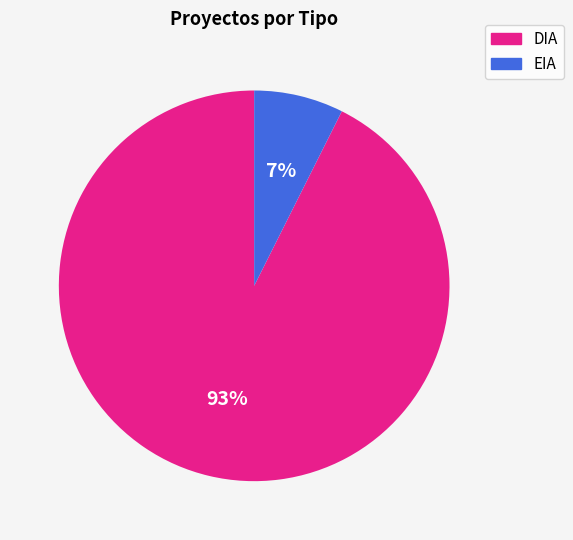

What percentage is the EIA slice, to the nearest percent?

7%